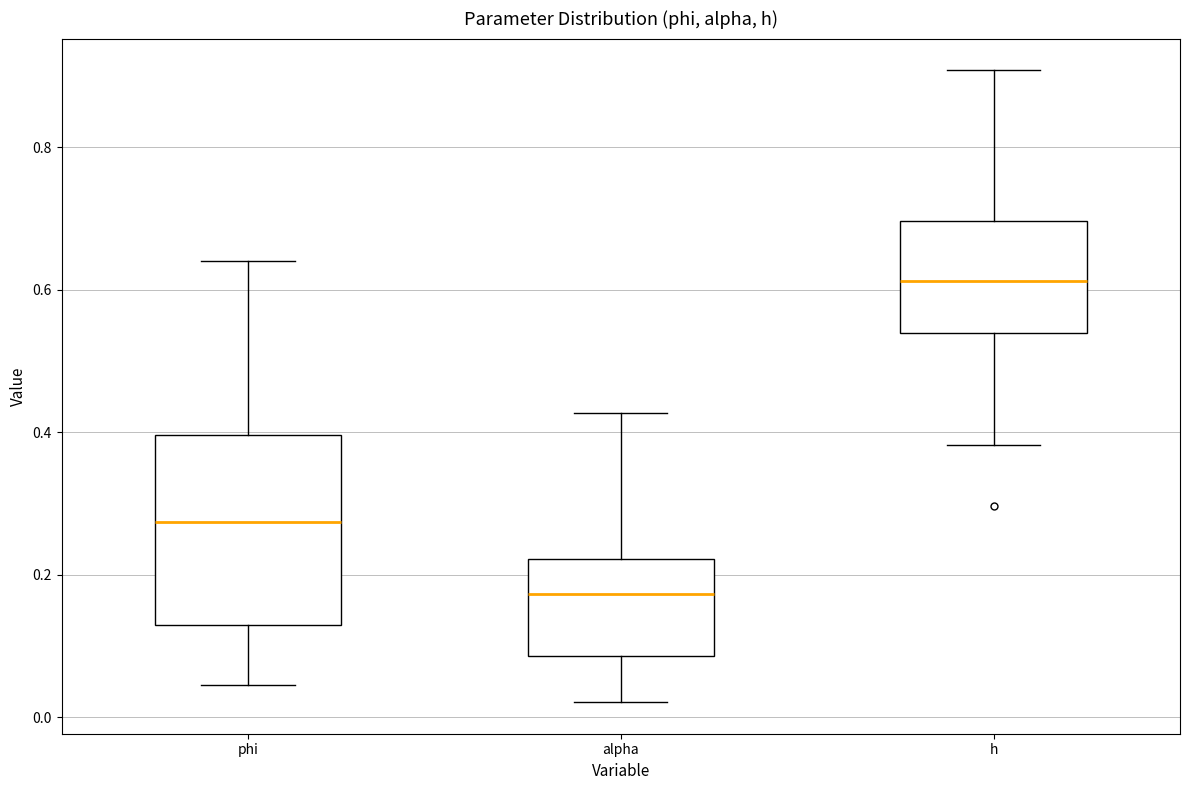

Reading left to right, transcribe this box plot: for each box, give where its median line is, the range the box spans, and where its two whiskers end, as read against the y-axis. The values are not printed on the chart, so give them approximately, as read against the axis.

phi: median 0.28, box 0.12 to 0.40, whiskers 0.04 to 0.64
alpha: median 0.18, box 0.08 to 0.22, whiskers 0.02 to 0.42
h: median 0.62, box 0.54 to 0.70, whiskers 0.38 to 0.90